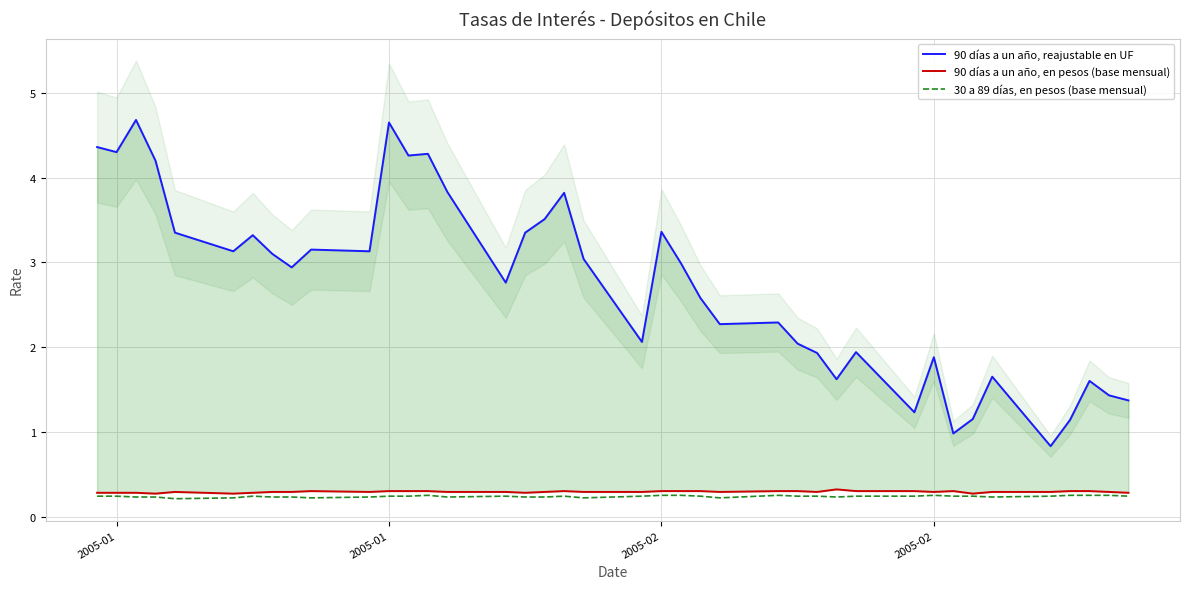

At 2005-01, list the series in order from smallest to largest.

30 a 89 días, en pesos (base mensual), 90 días a un año, en pesos (base mensual), 90 días a un año, reajustable en UF